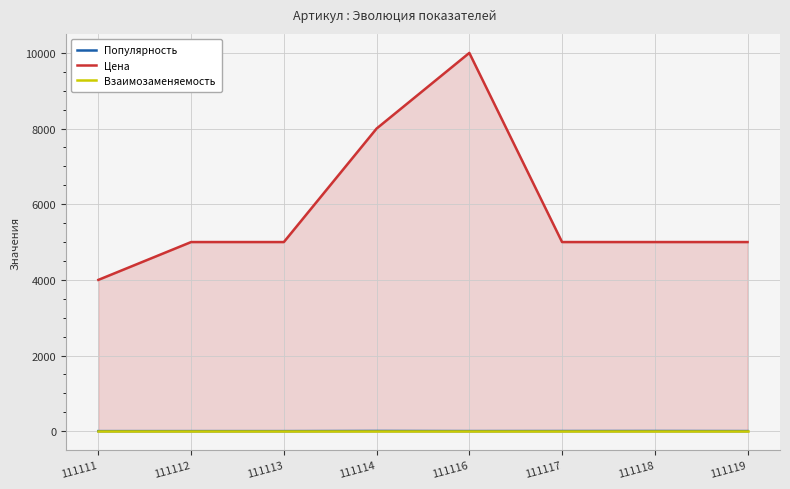

What is the value of the Цена point at the 2nd from the left?

4999